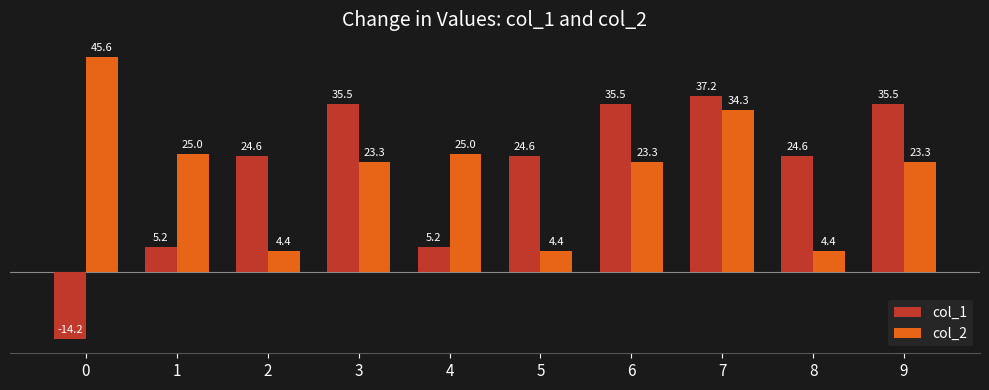

The value of col_2 at 7 is 9.3. True or false?

False